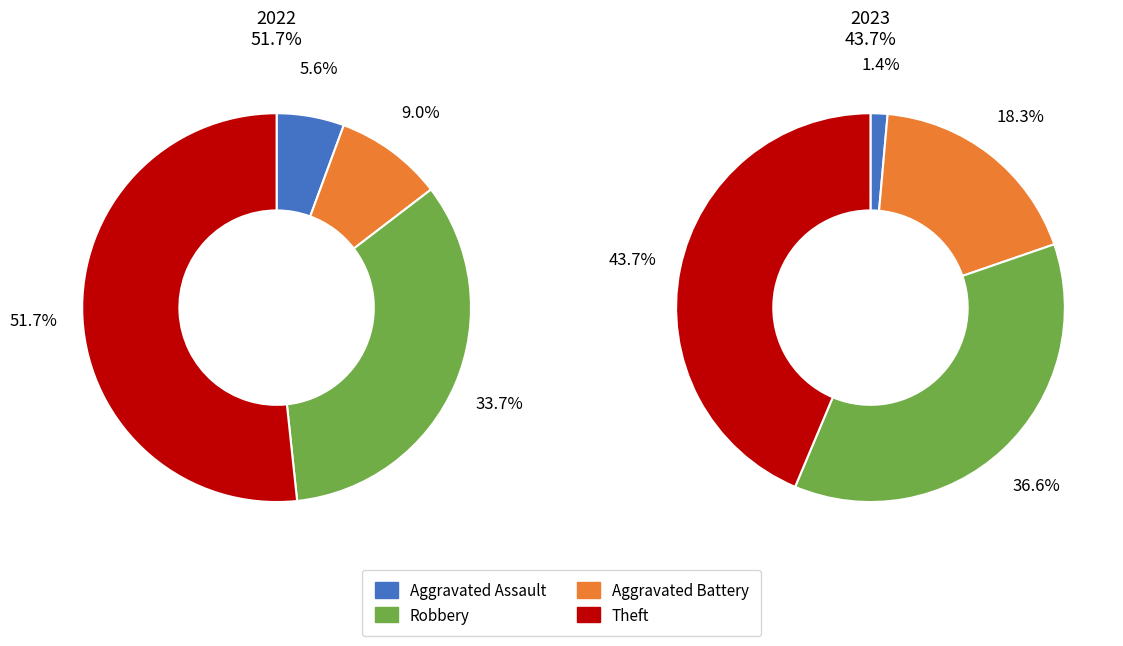

Count the number of slices in the pie.

4